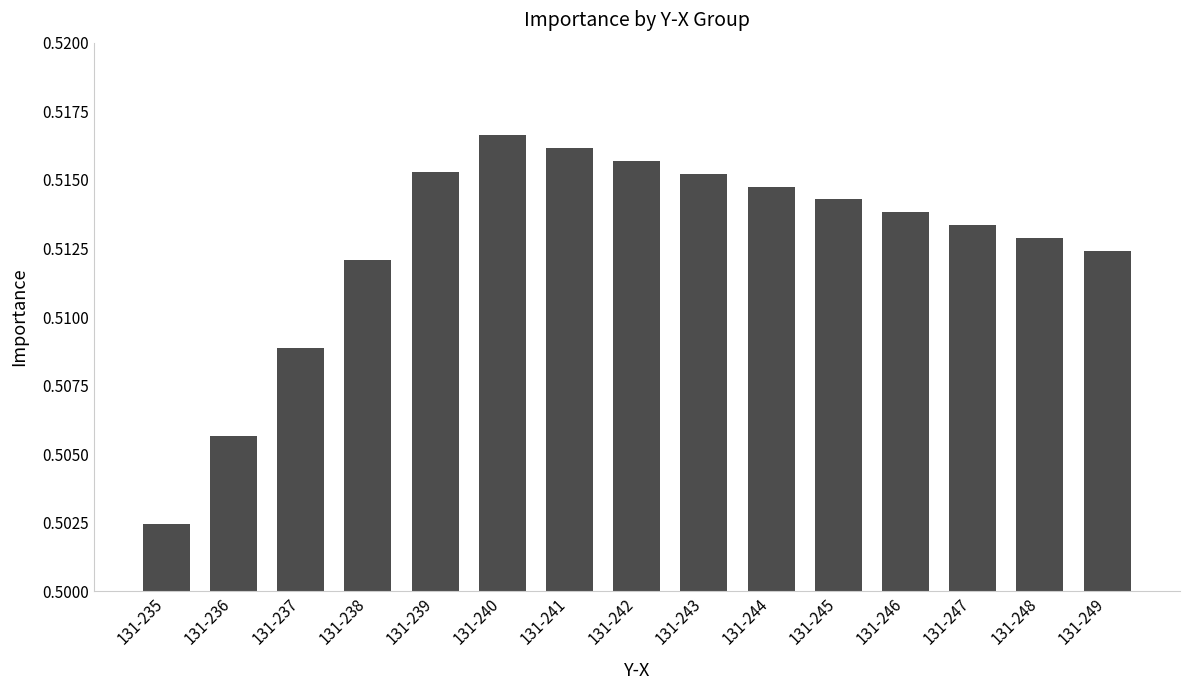

What is the sum of all values?

7.7